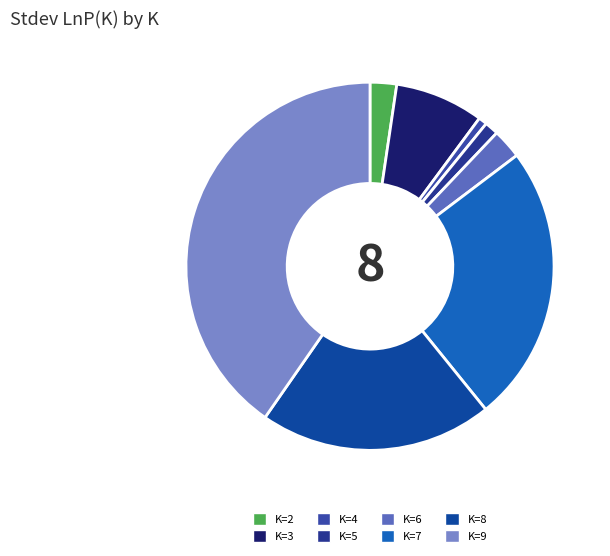

Does K=4 account for over 50% of the chart?

No